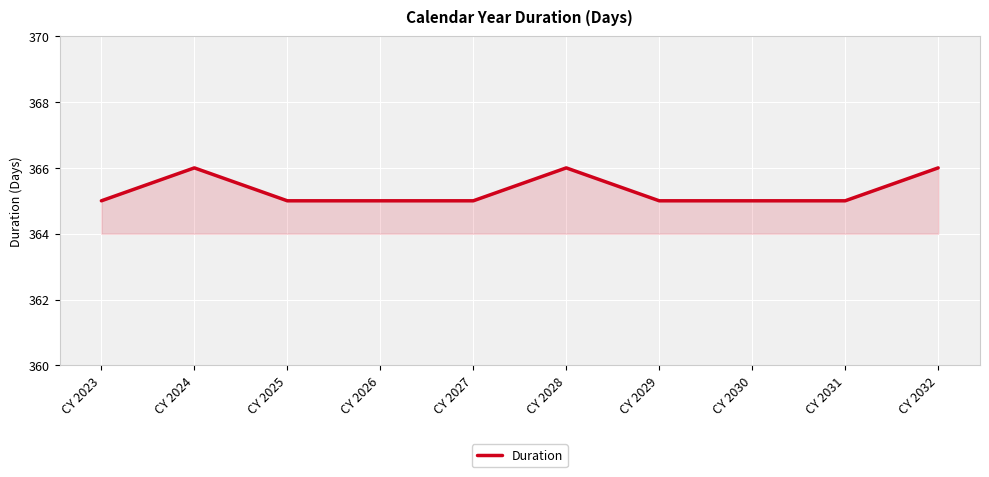

Is it true that the value at CY 2031 is 365?

True